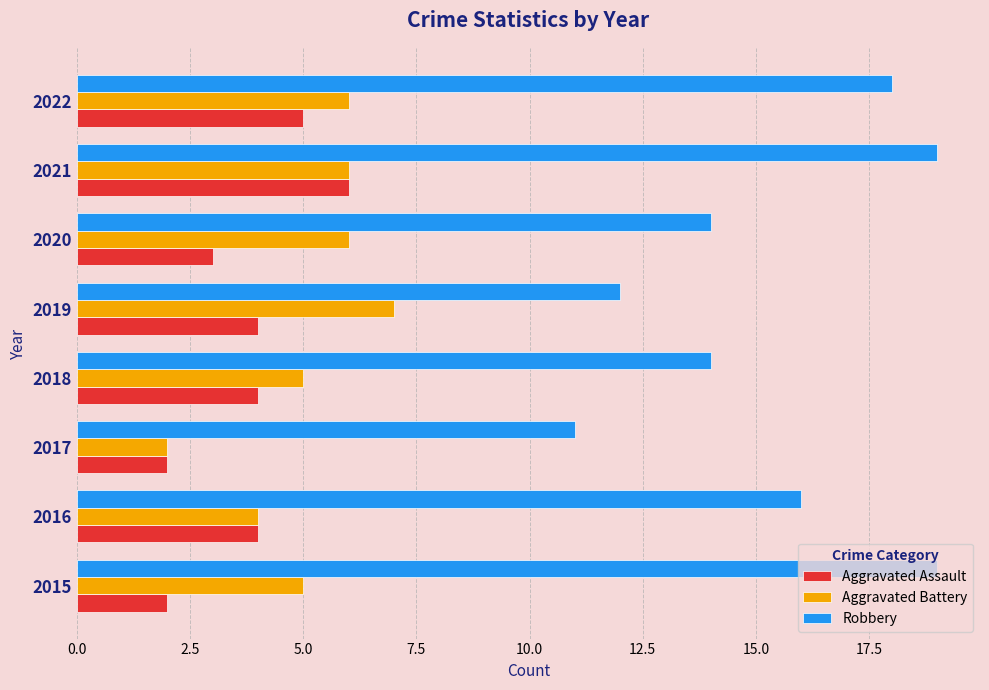

What is the sum of all Aggravated Assault values?

30